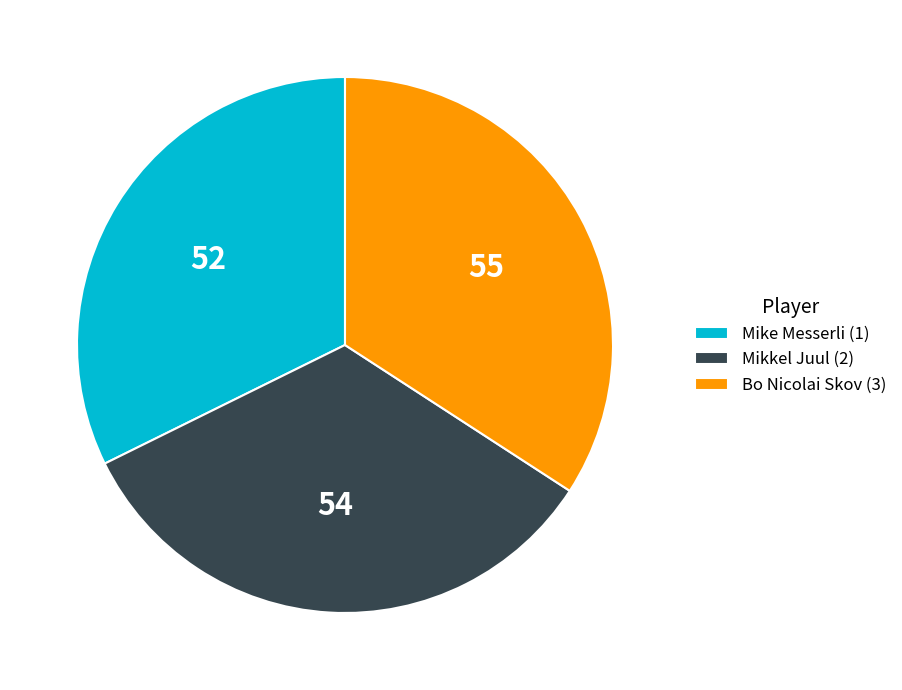

Which category has the biggest portion of the pie?

Bo Nicolai Skov (3)